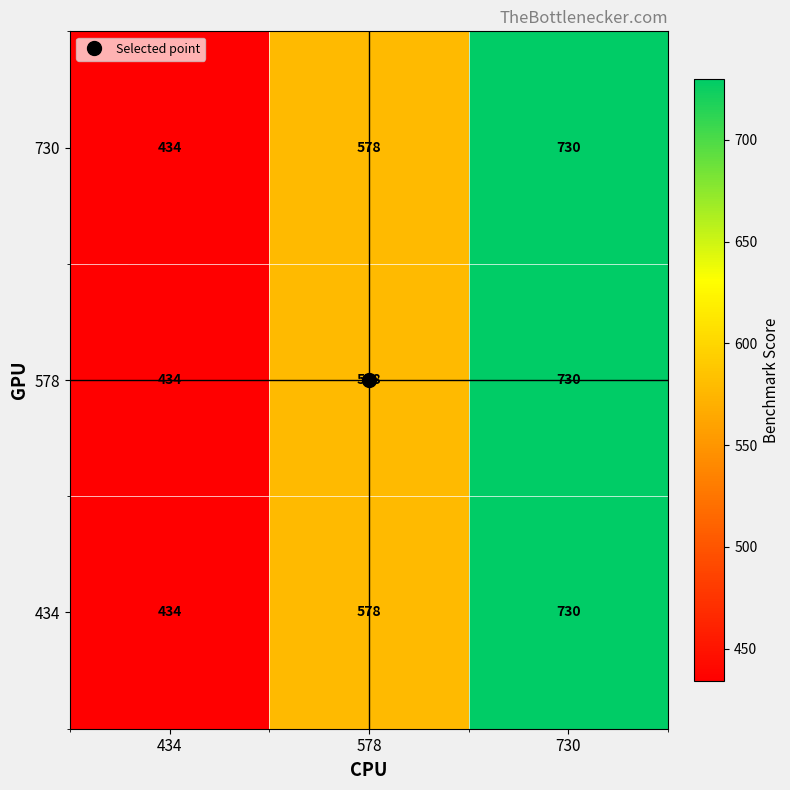

What is the smallest value displayed?

434